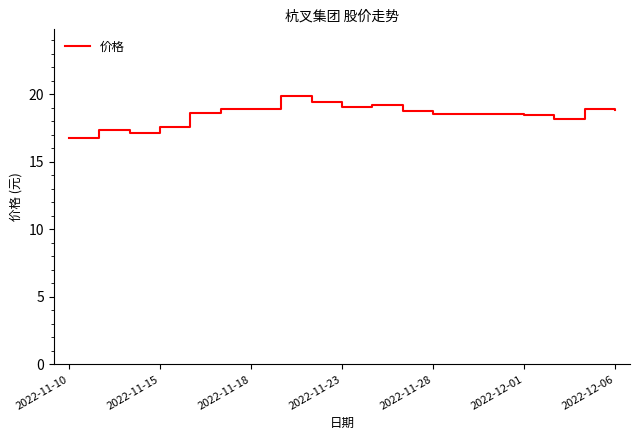

What is the minimum value shown in the chart?

16.8